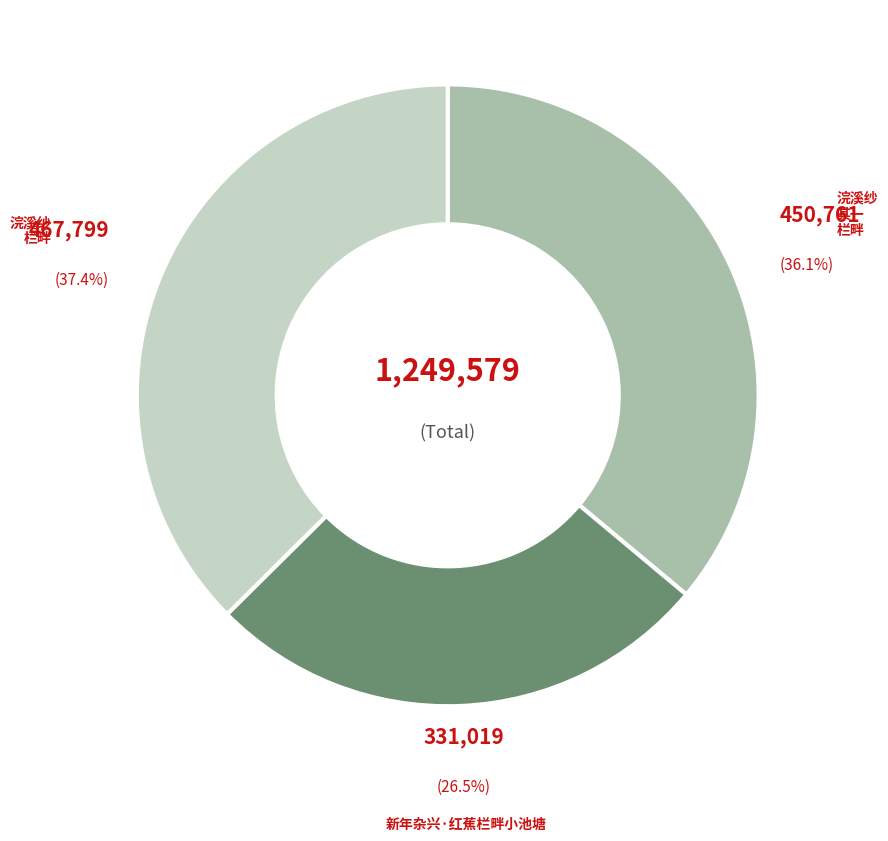

Is there any slice that represents more than half of the pie?

No